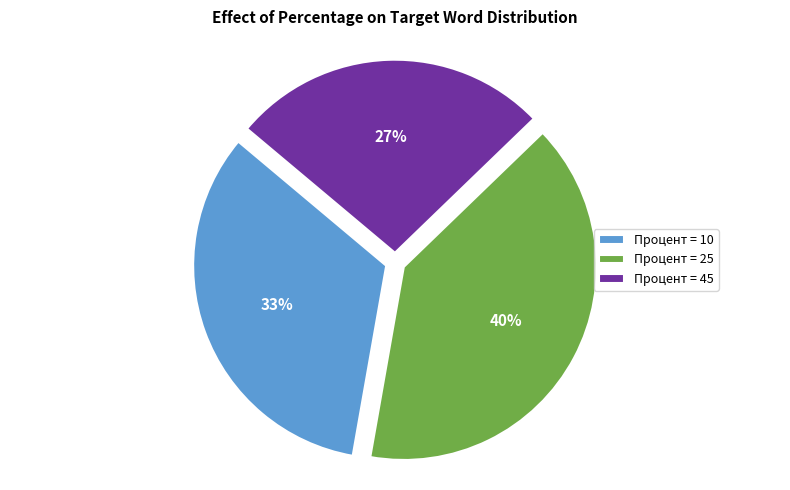

Which category has the smallest portion of the pie?

Процент = 45